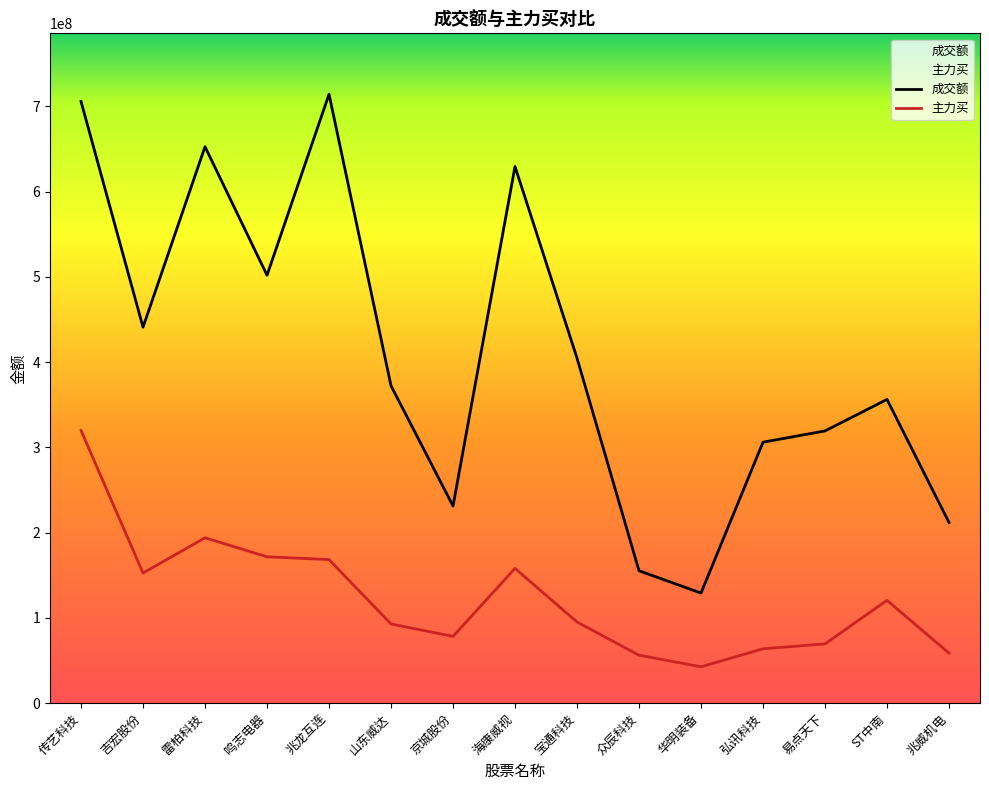

Which has a higher value, 兆威机电 or 兆龙互连?

兆龙互连